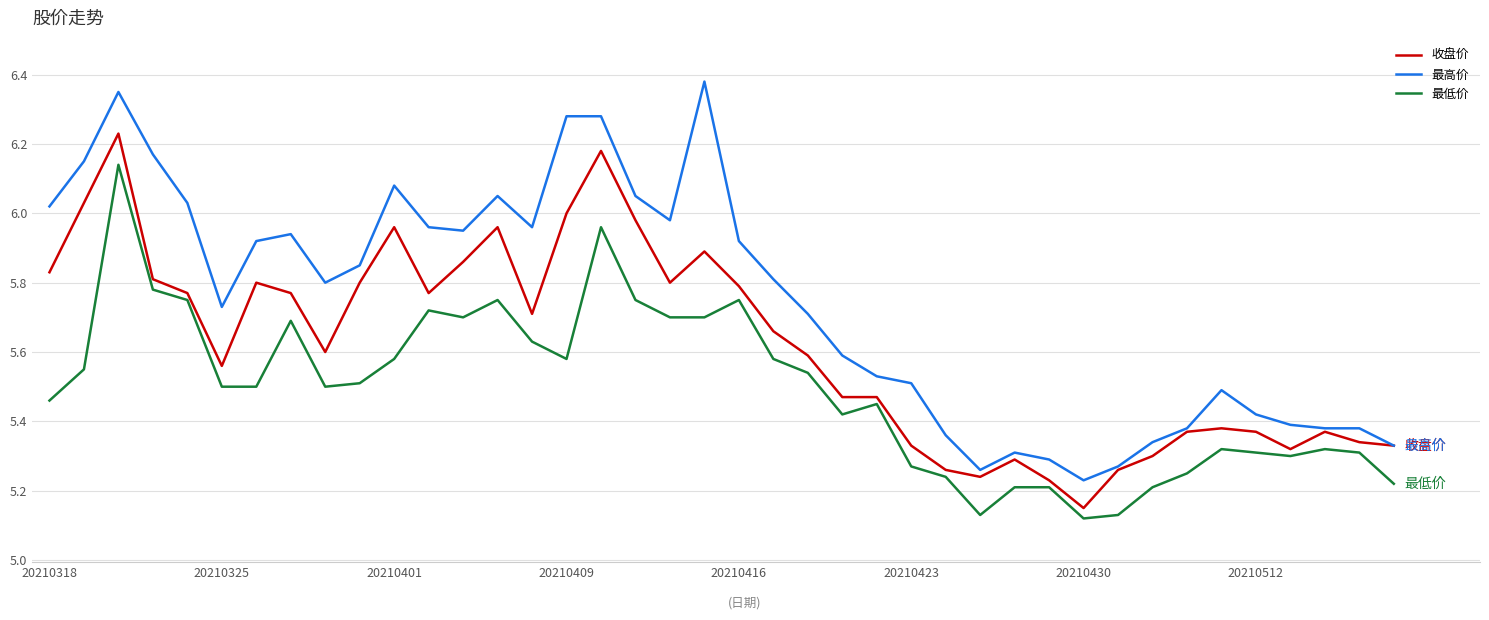

Which series has the largest total across all categories?

最高价